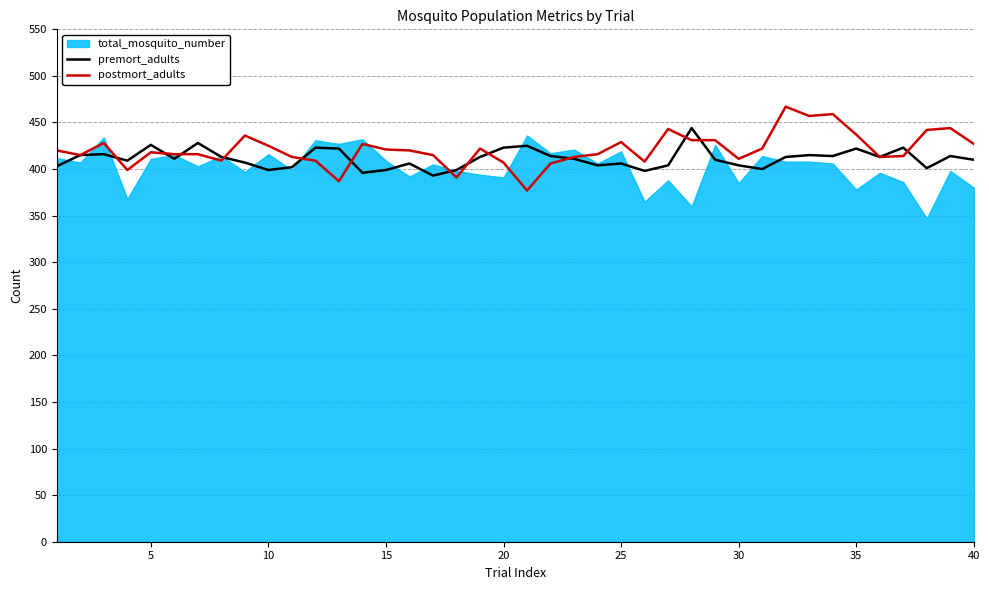

What is the sum of all premort_adults values?

16448